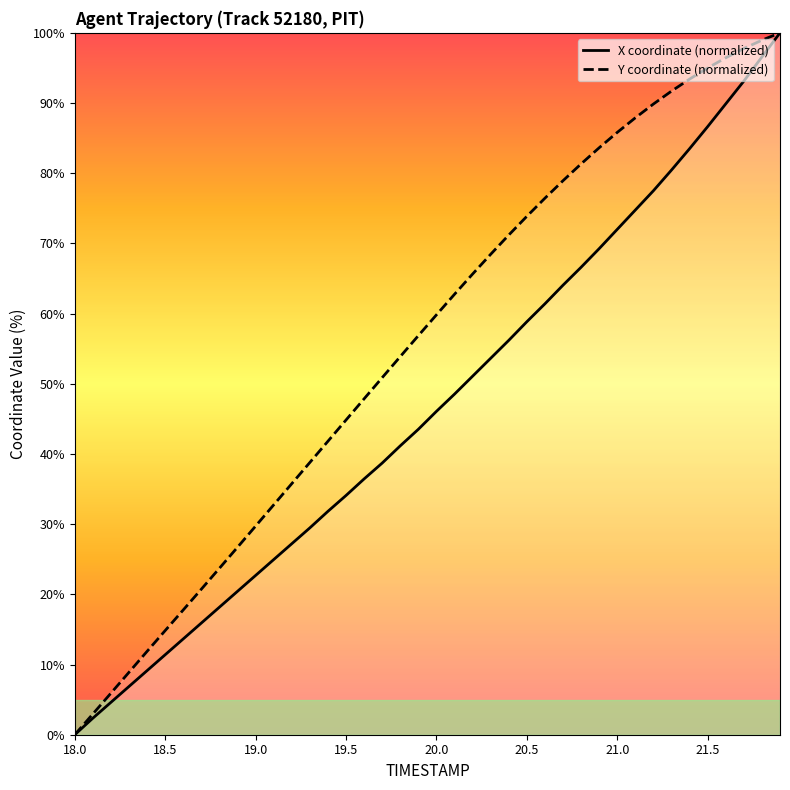

True or false: Y and X cross at least once.

False